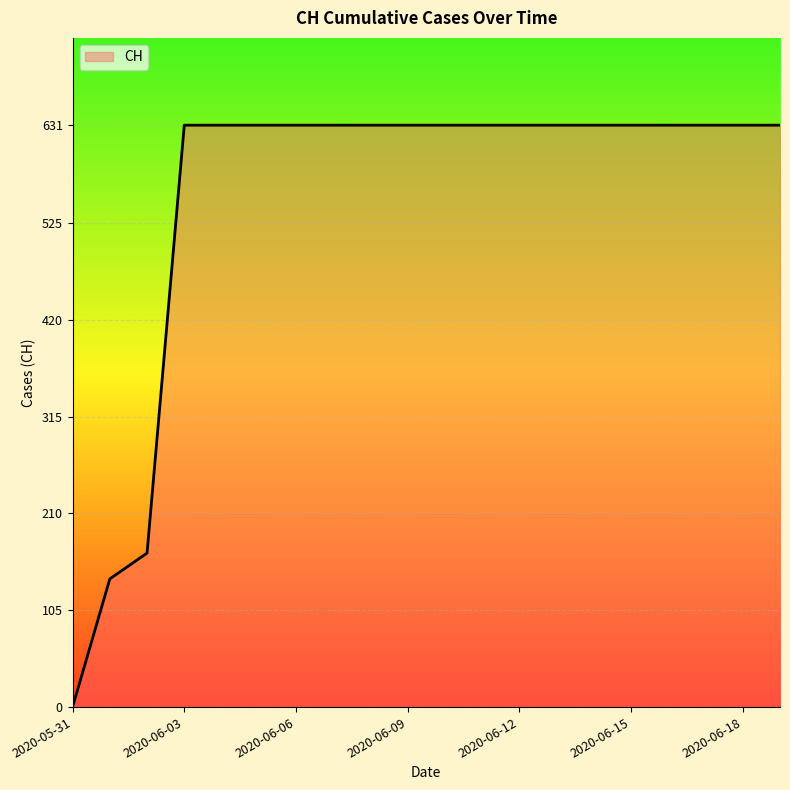

What is the difference between the maximum and minimum values?

631